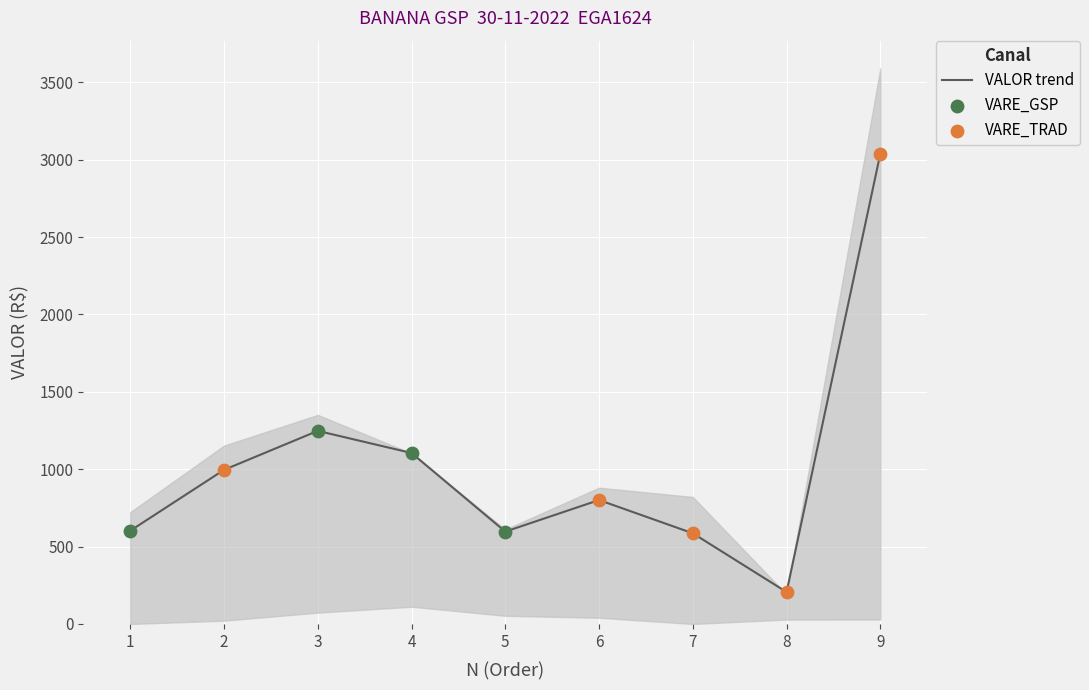

What is the change in value from 4 to 7?

-518.8